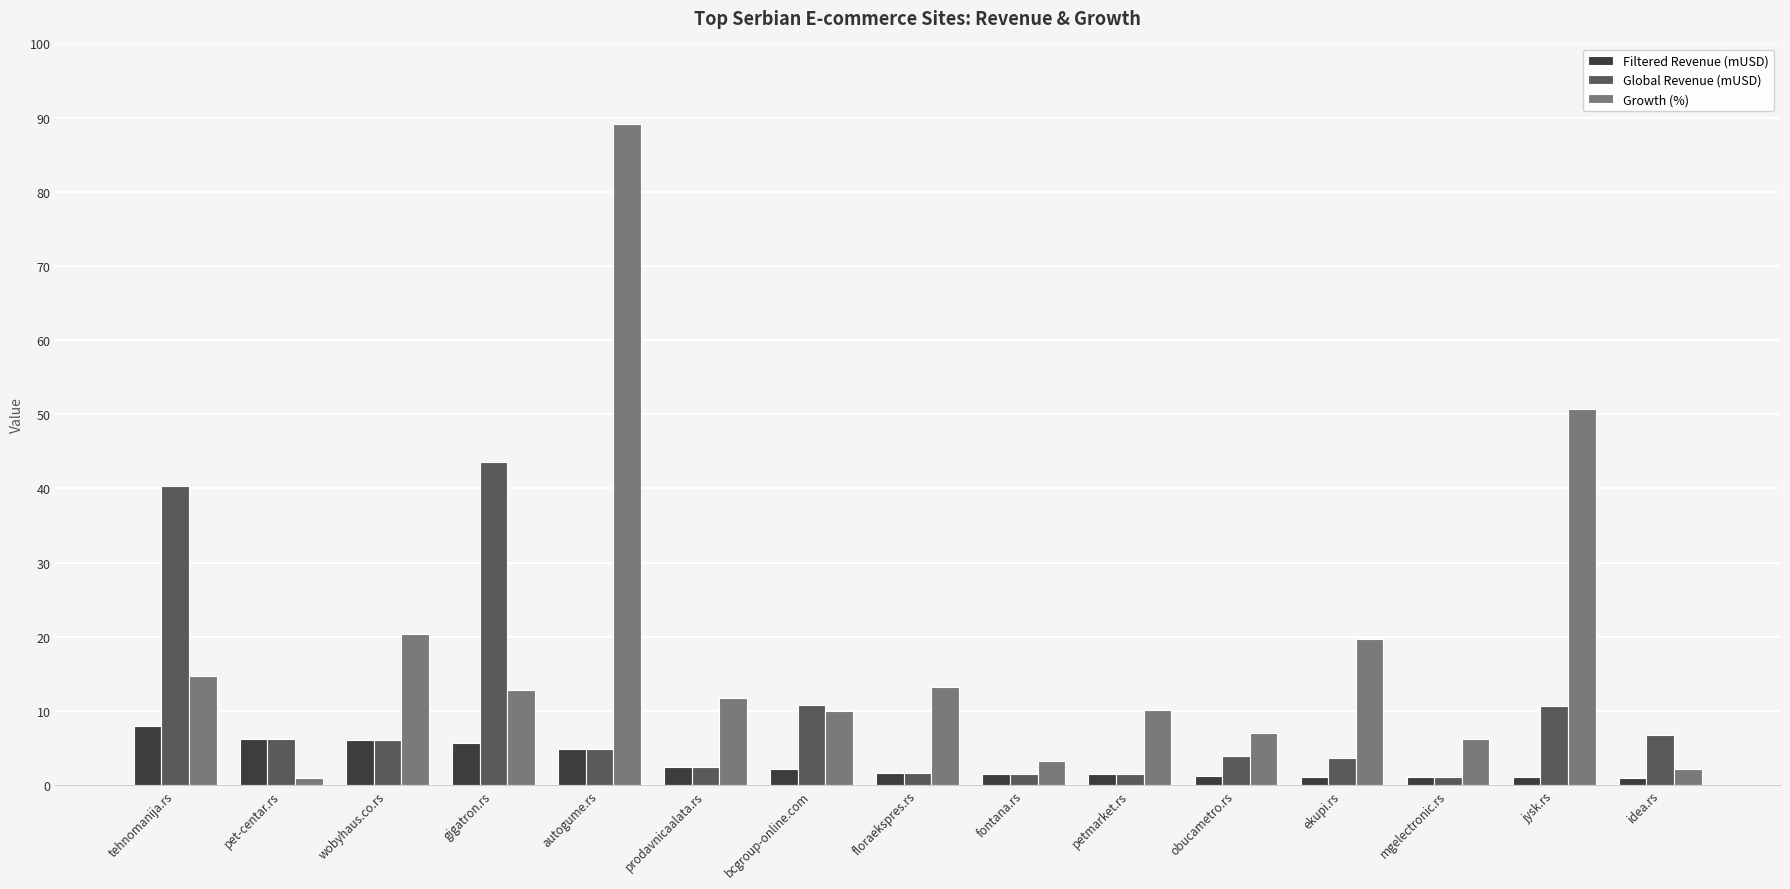

What is the value of the Growth (%) bar at the 2nd from the left?

0.9